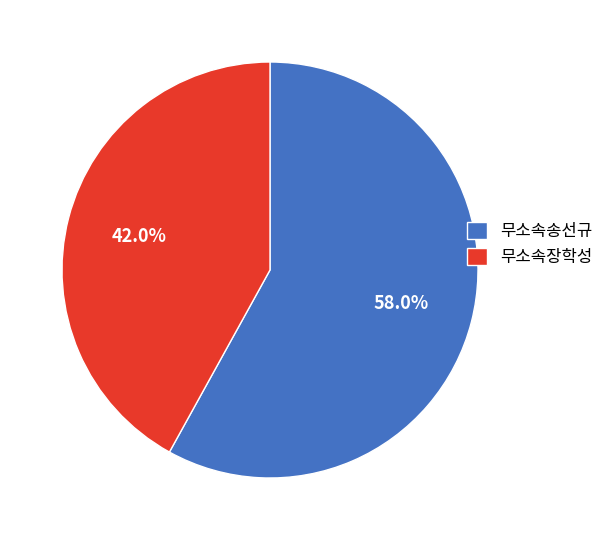

What is the majority slice?

무소속송선규